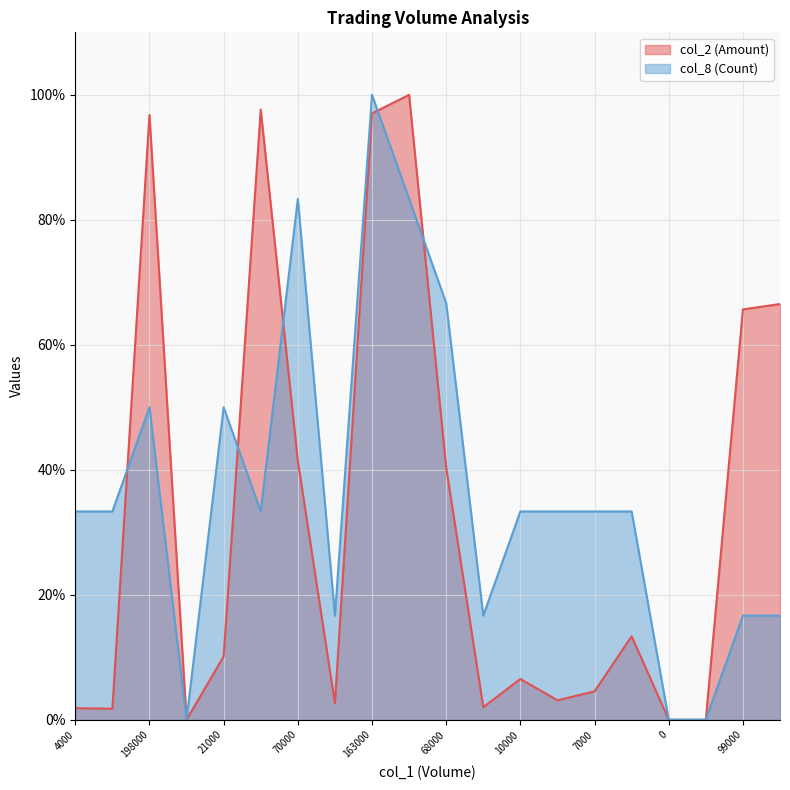

Reading right to left, list all the values displayed in this chart.

col_2: 66.5	65.7	0.0	0.0	13.4	4.6	3.1	6.5	2.0	40.4	100.0	97.0	2.6	41.4	97.6	10.1	0.0	96.8	1.8	1.9
col_8: 16.7	16.7	0.0	0.0	33.3	33.3	33.3	33.3	16.7	66.7	83.3	100.0	16.7	83.3	33.3	50.0	0.0	50.0	33.3	33.3